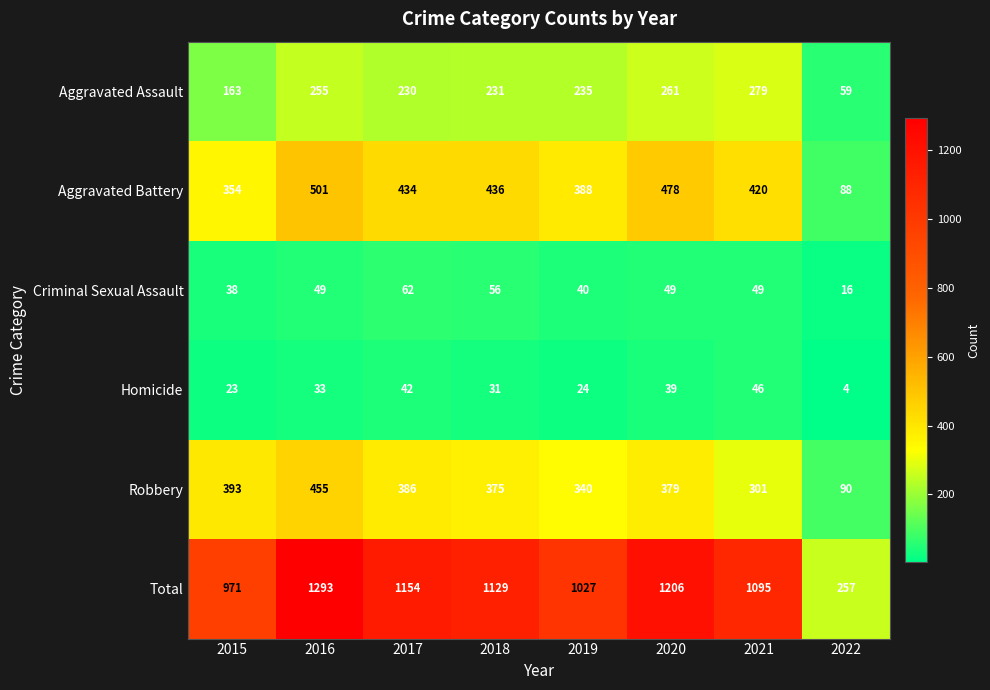

The value of Aggravated Battery at 2021 is 420. True or false?

True